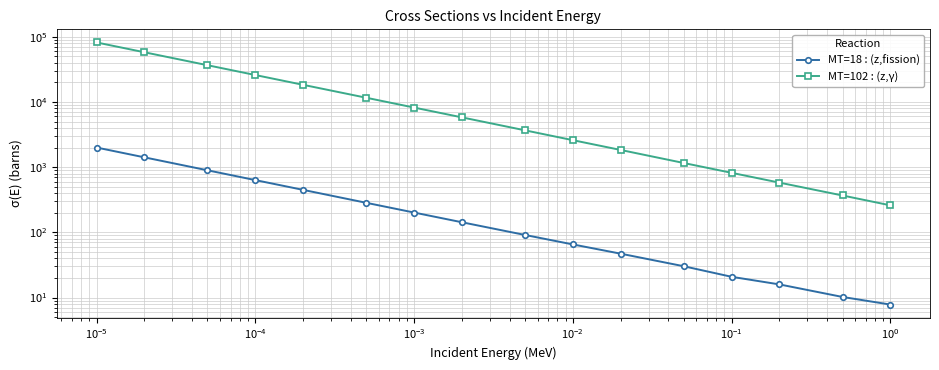

Does the chart have visible grid lines?

Yes